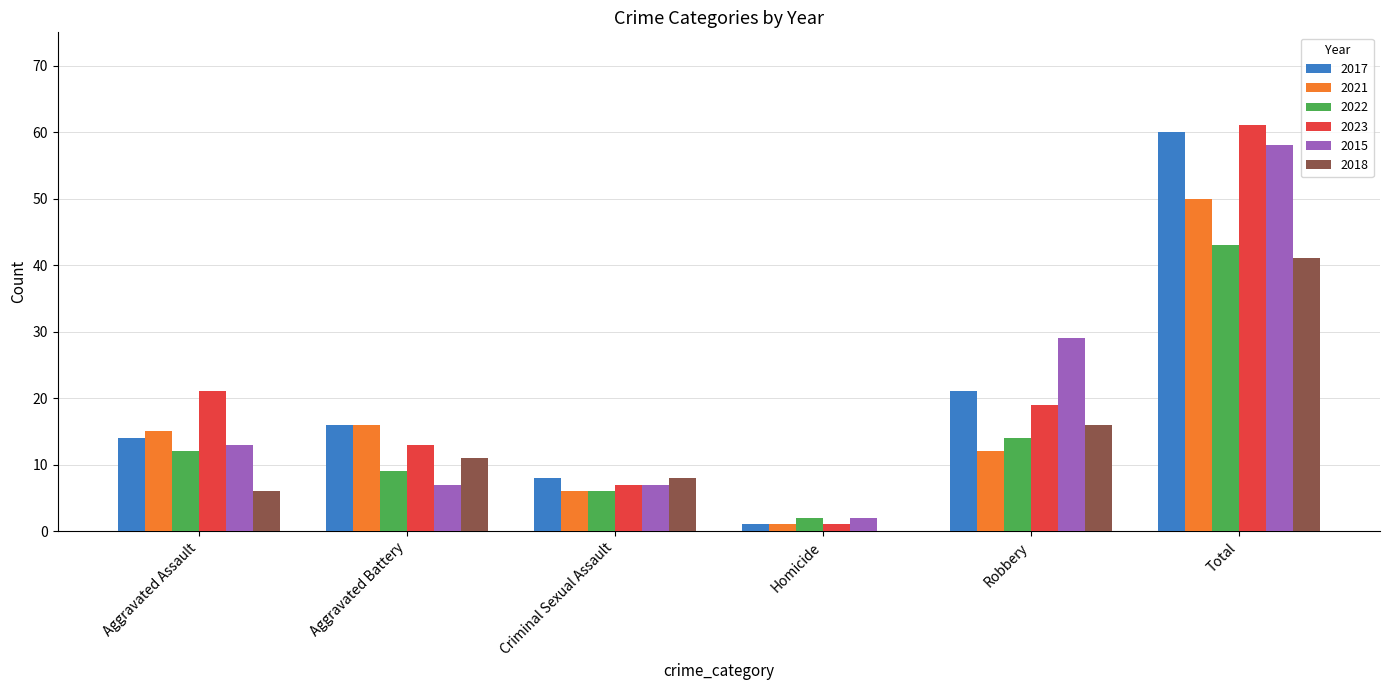

Reading left to right, what are all the values shown in this chart?

2017: Aggravated Assault=14	Aggravated Battery=16	Criminal Sexual Assault=8	Homicide=1	Robbery=21	Total=60
2021: Aggravated Assault=15	Aggravated Battery=16	Criminal Sexual Assault=6	Homicide=1	Robbery=12	Total=50
2022: Aggravated Assault=12	Aggravated Battery=9	Criminal Sexual Assault=6	Homicide=2	Robbery=14	Total=43
2023: Aggravated Assault=21	Aggravated Battery=13	Criminal Sexual Assault=7	Homicide=1	Robbery=19	Total=61
2015: Aggravated Assault=13	Aggravated Battery=7	Criminal Sexual Assault=7	Homicide=2	Robbery=29	Total=58
2018: Aggravated Assault=6	Aggravated Battery=11	Criminal Sexual Assault=8	Homicide=0	Robbery=16	Total=41